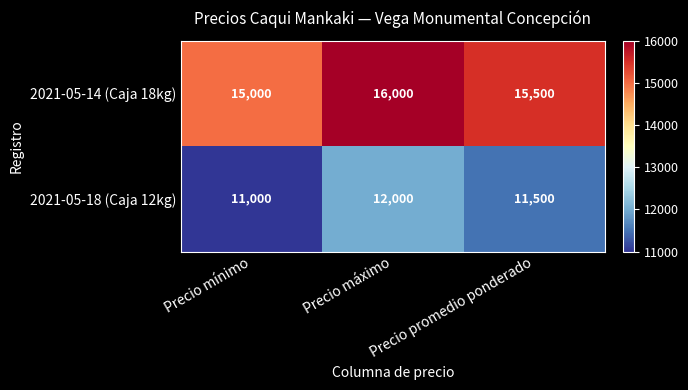

What is the spread (max minus min) of values at Precio mínimo?

4000